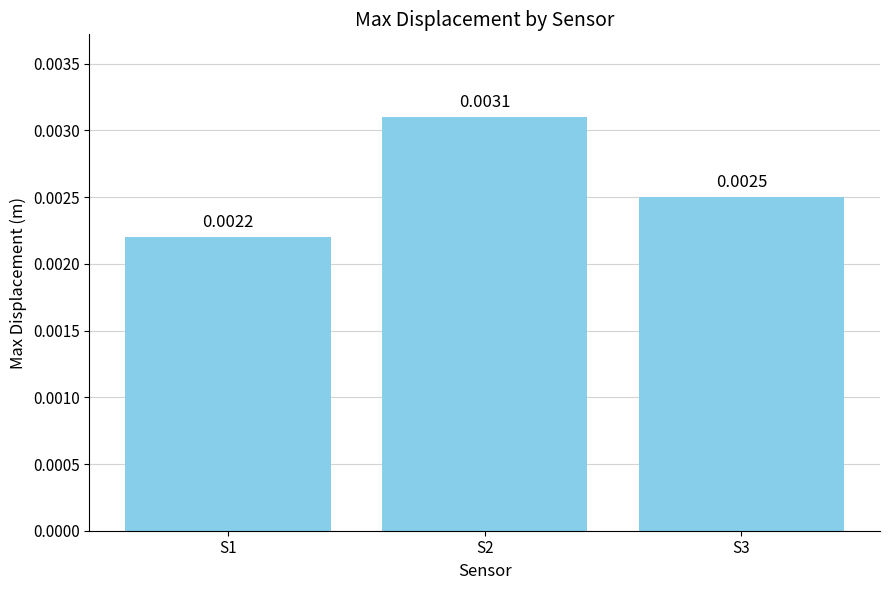

Rank the categories by value from highest to lowest.

S2, S3, S1